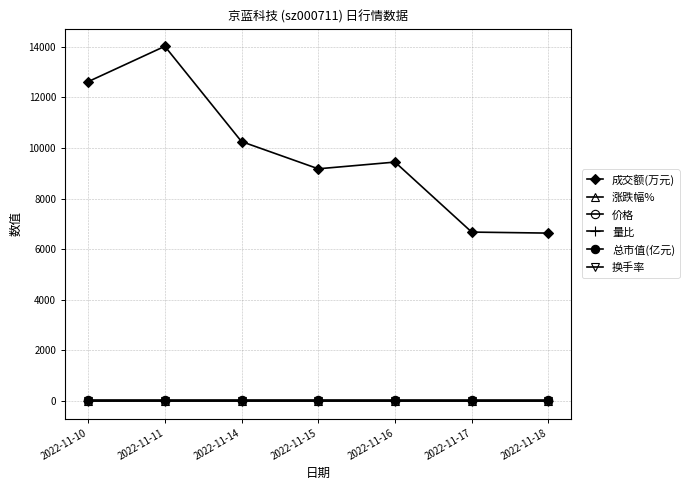

Is this an area chart (filled region under the line)?

No